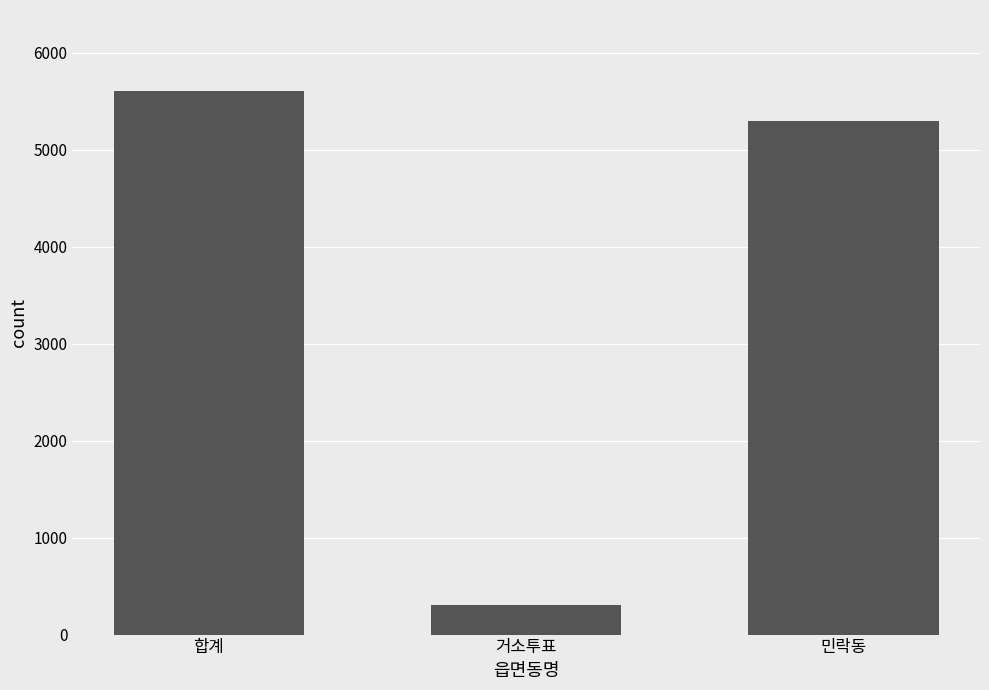

Rank the categories by value from lowest to highest.

거소투표, 민락동, 합계